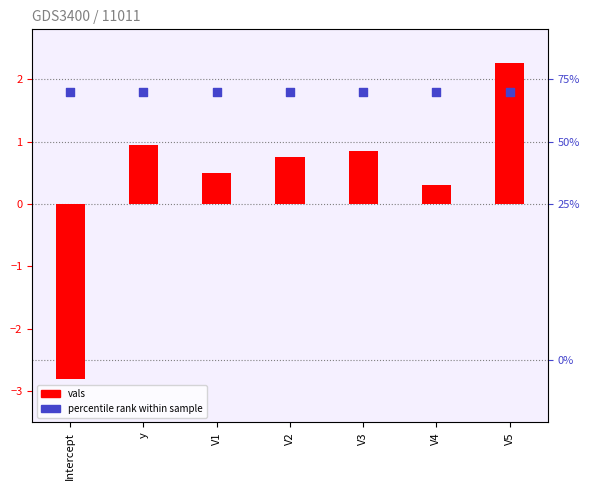

Which series has the widest spread of Y values?

vals